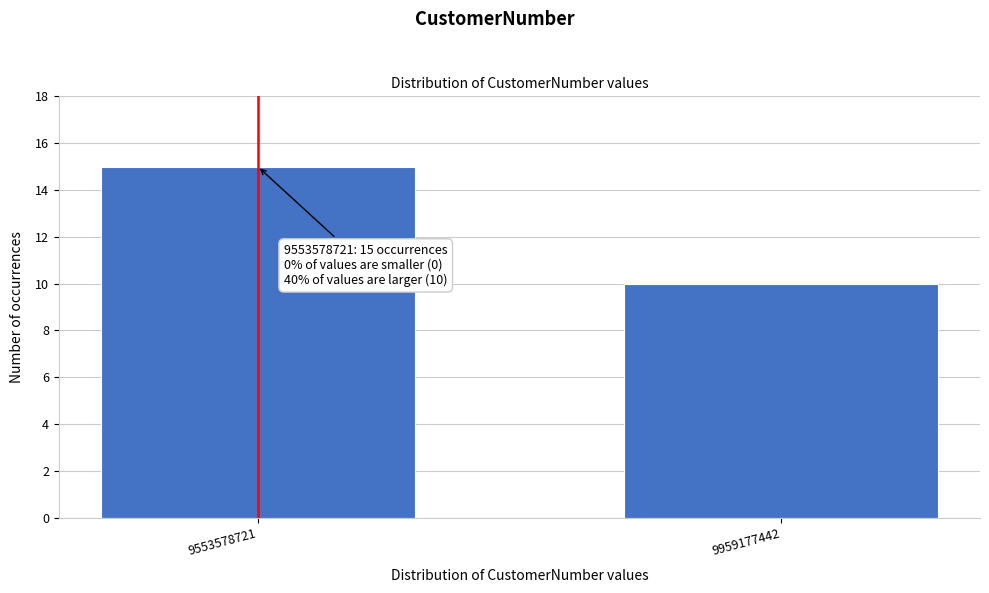

Reading right to left, extract all data points from this chart.

10	15